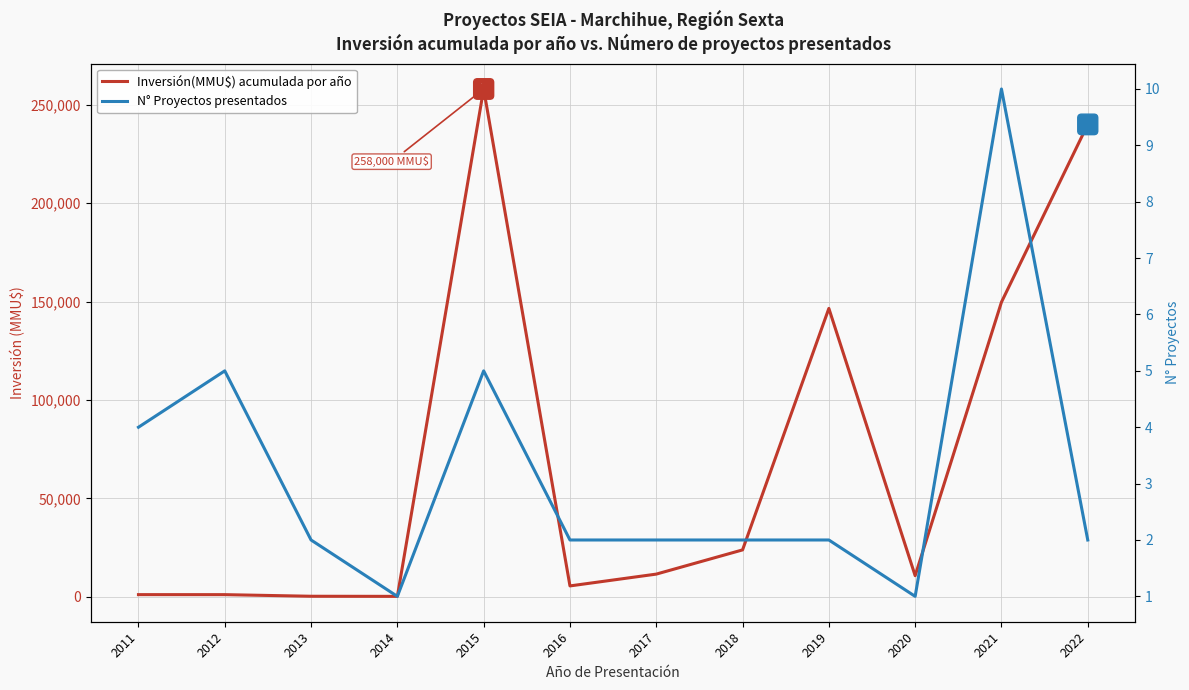

What are all the series names shown in the legend?

Inversión(MMU$) acumulada por año, N° Proyectos presentados